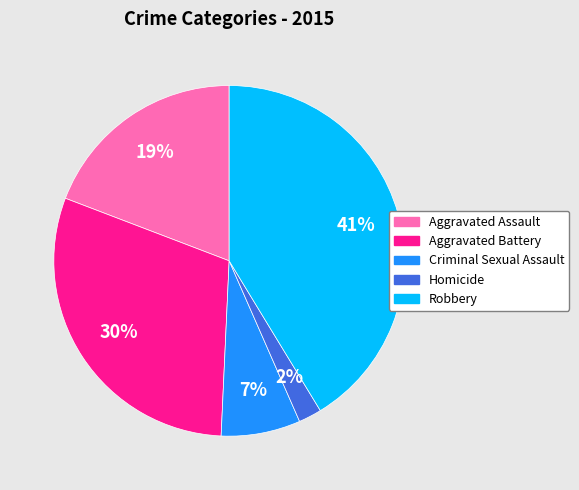

To the nearest percent, what is the difference between the largest and smallest slice percentages?

39%